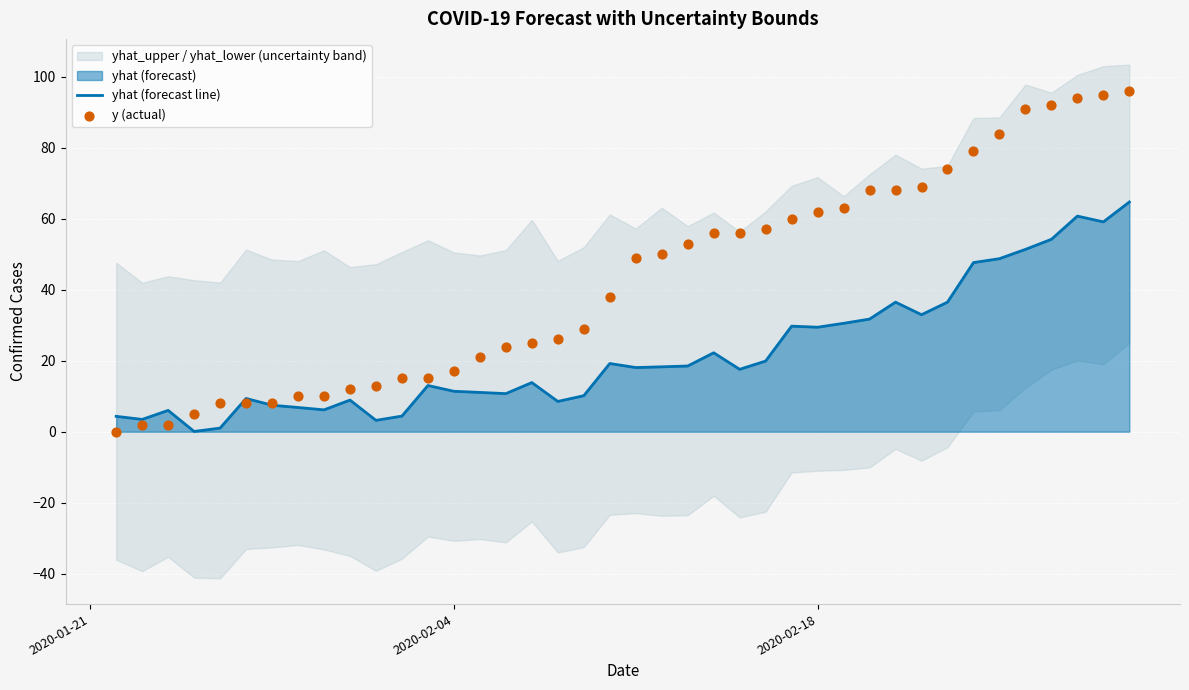

Which series has the largest Y range (max minus min)?

y (actual)